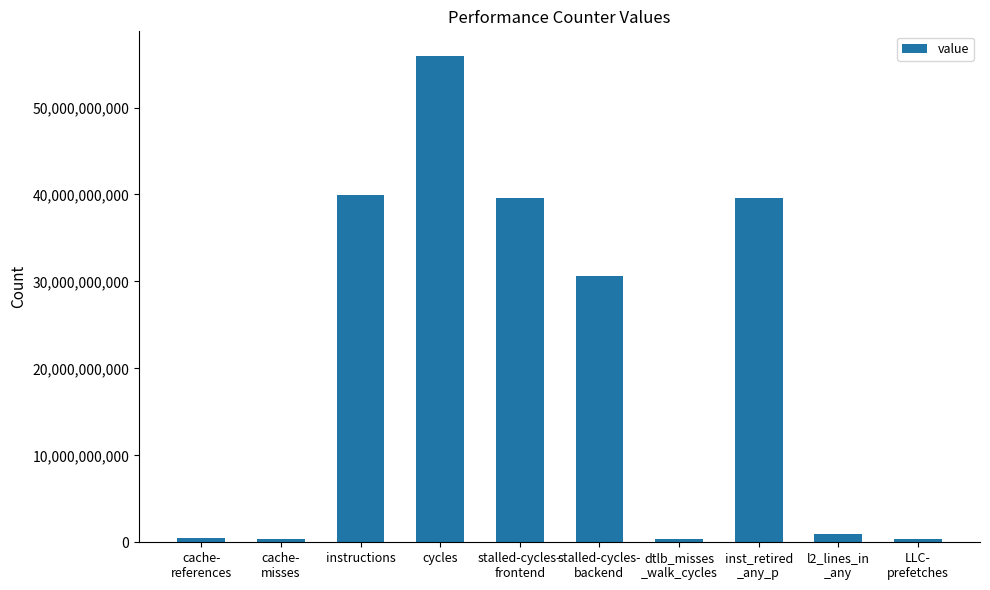

What is the difference between the maximum and minimum values?

55635740275